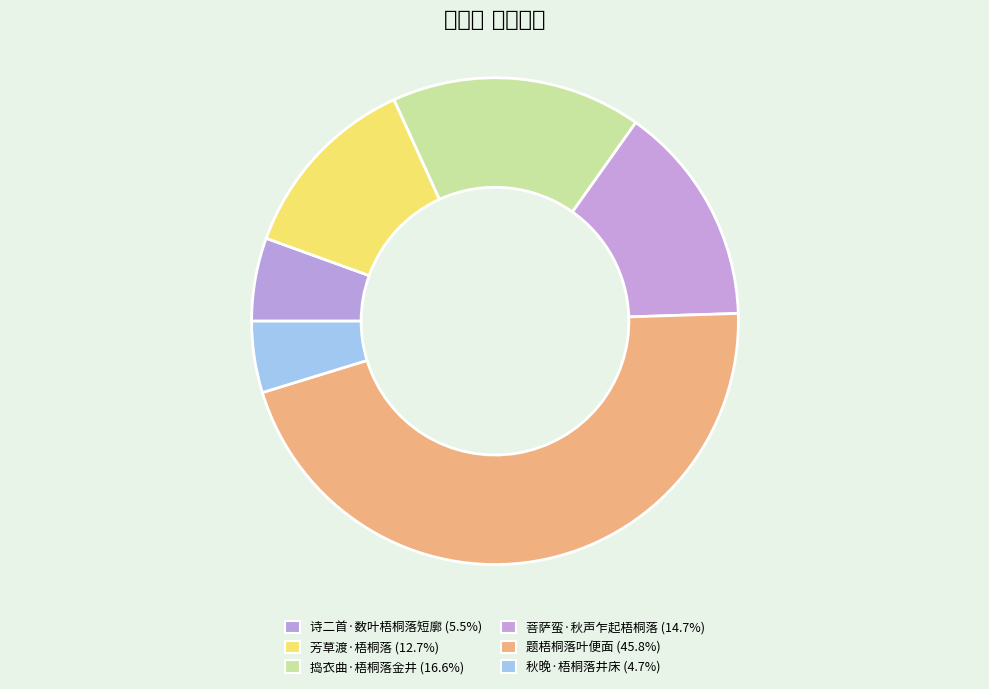

To the nearest percent, what is the combined percentage of 诗二首·数叶梧桐落短廓 and 秋晚·梧桐落井床?

10%